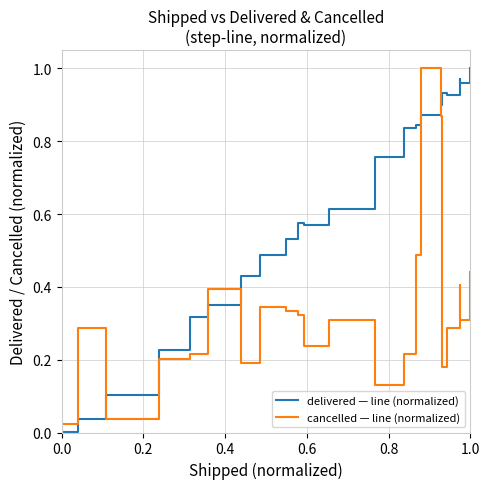

What is the difference between the maximum and second lowest values in the cancelled — line (normalized) series?

1.0